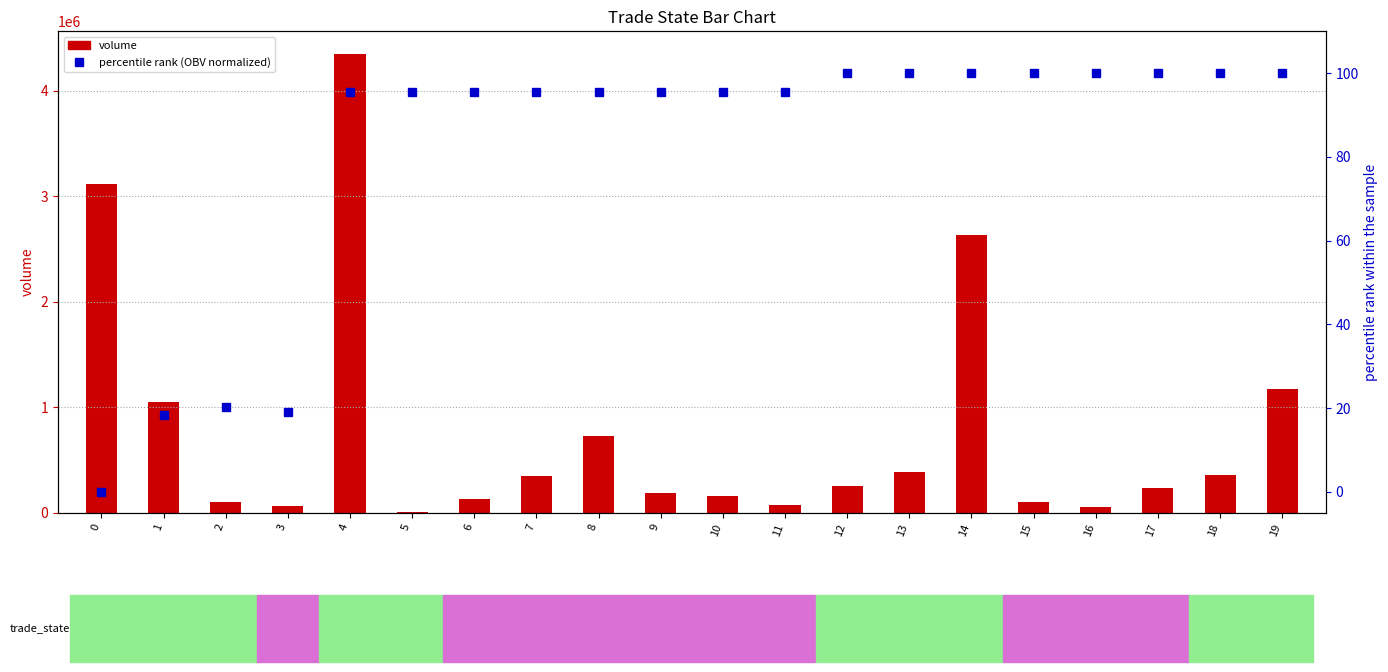

The value of percentile rank (OBV normalized) at 4 is 95.4. True or false?

True